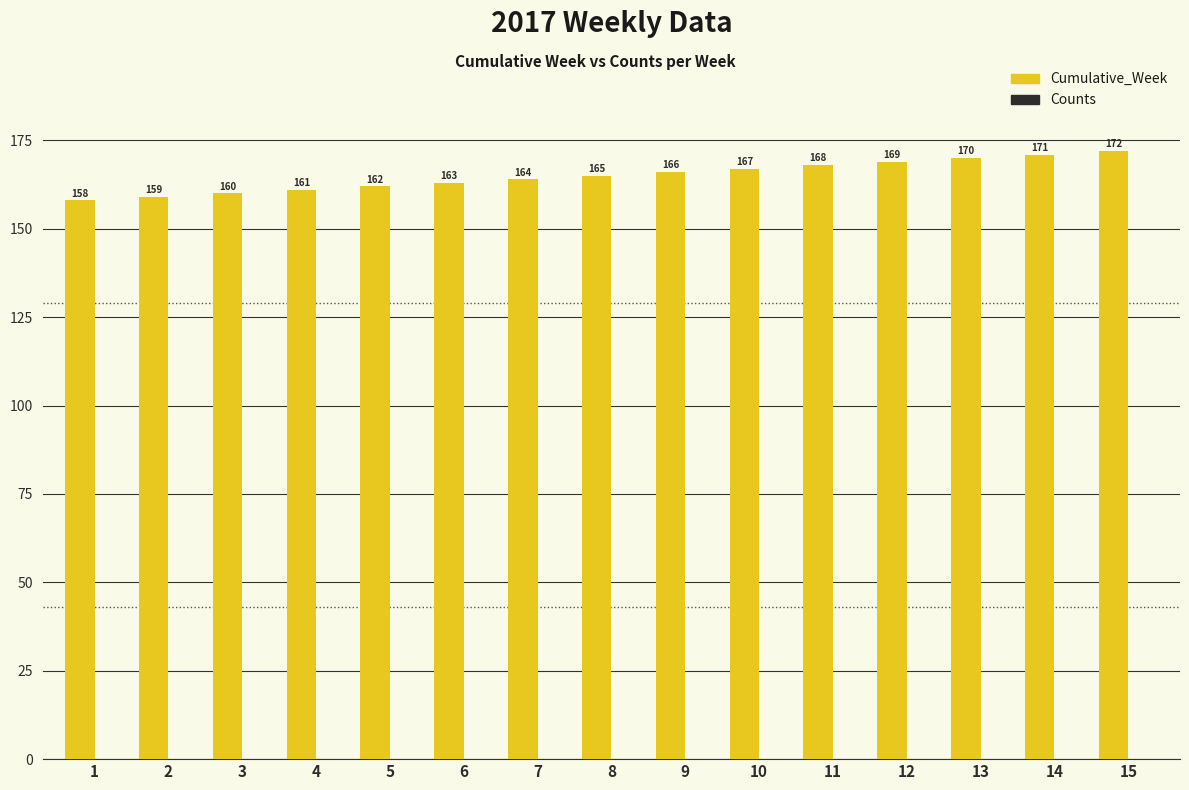

What is the change in value from 4 to 7?

+3